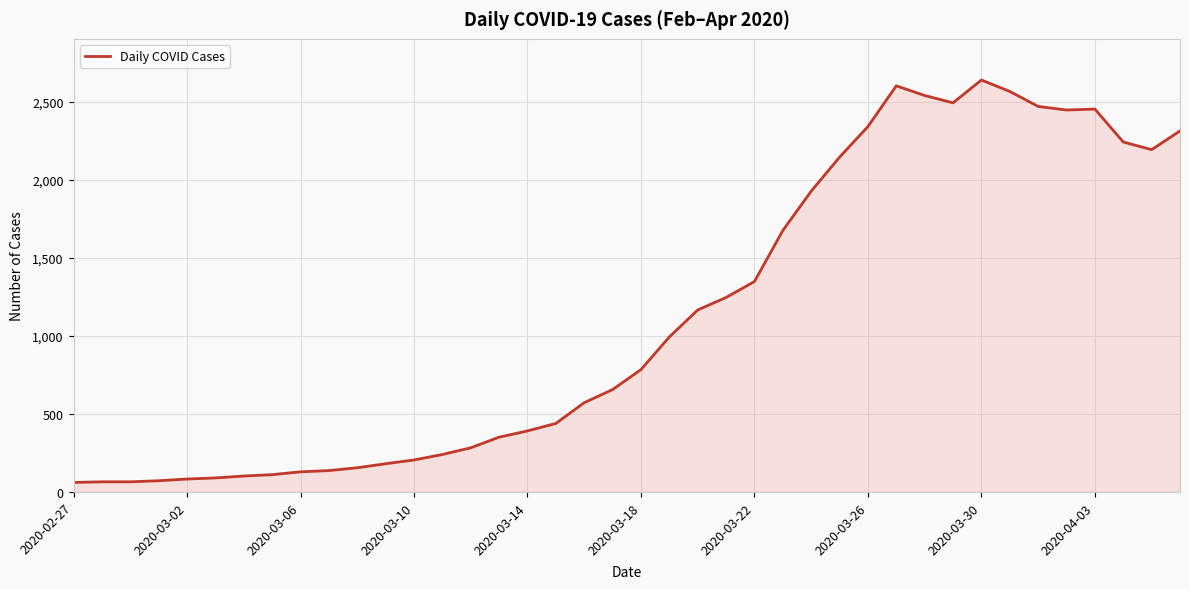

What is the greatest value displayed?

2639